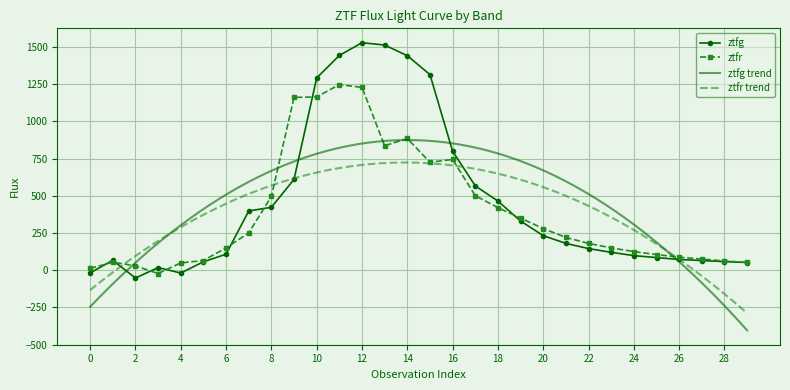

What is the value of the ztfr point at the 1st from the left?

12.3